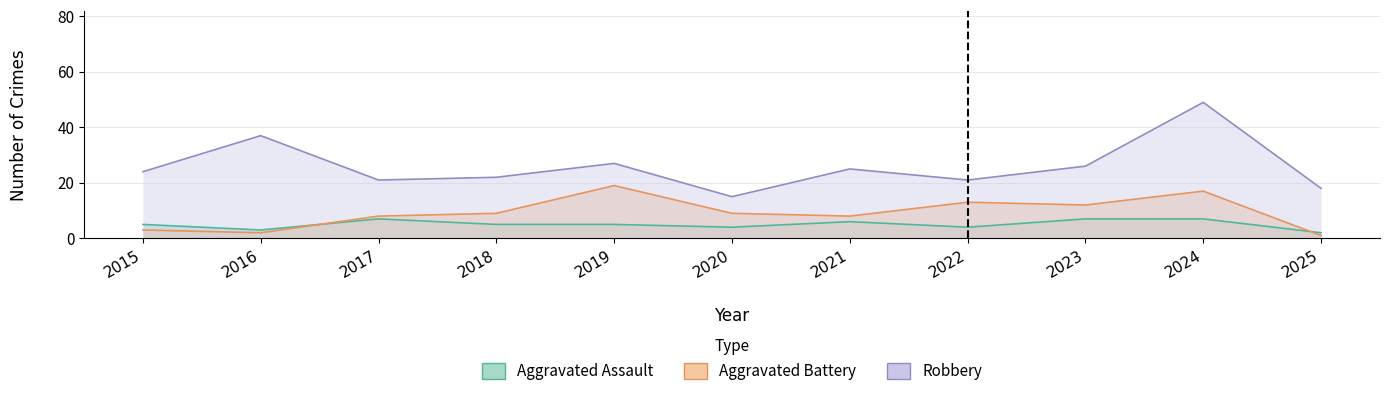

Reading right to left, what are all the values shown in this chart?

Aggravated Assault: 2025=2	2024=7	2023=7	2022=4	2021=6	2020=4	2019=5	2018=5	2017=7	2016=3	2015=5
Aggravated Battery: 2025=1	2024=17	2023=12	2022=13	2021=8	2020=9	2019=19	2018=9	2017=8	2016=2	2015=3
Robbery: 2025=18	2024=49	2023=26	2022=21	2021=25	2020=15	2019=27	2018=22	2017=21	2016=37	2015=24